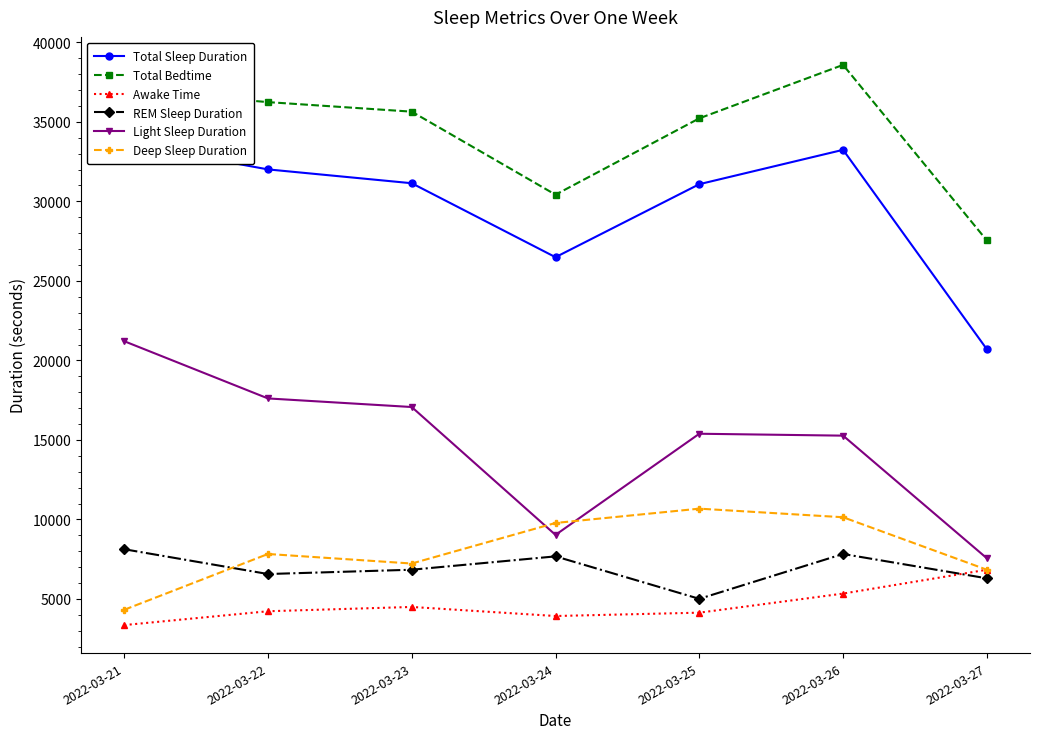

Is it true that REM Sleep Duration equals 6570 at 2022-03-22?

True